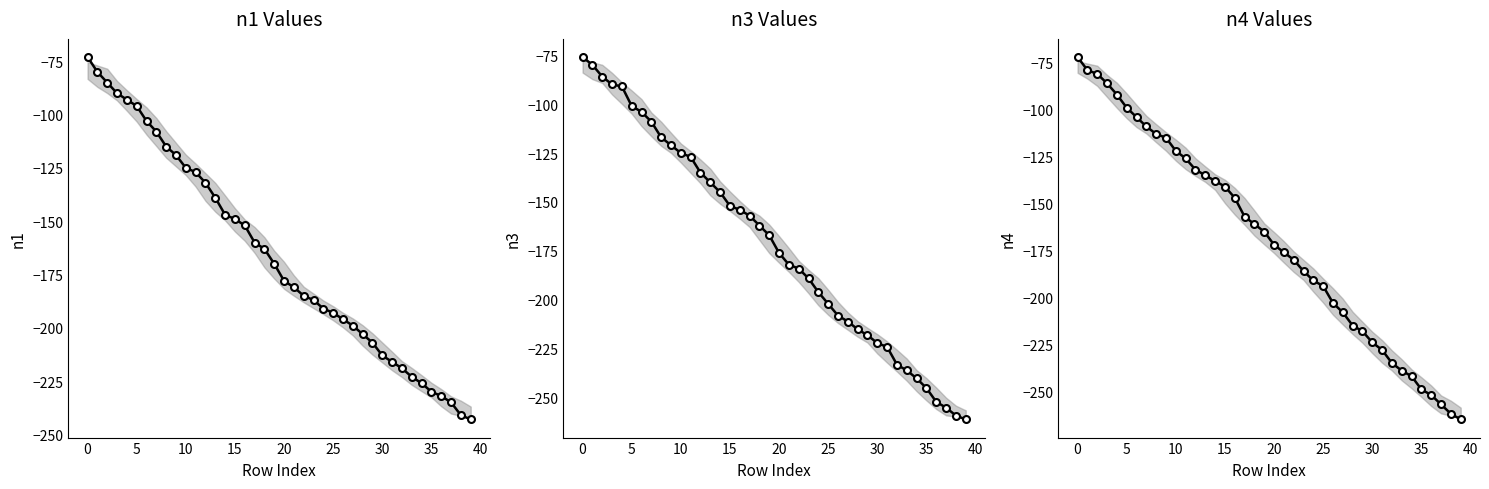

Rank the series by their maximum value, from lowest to highest.

n3, n1, n4